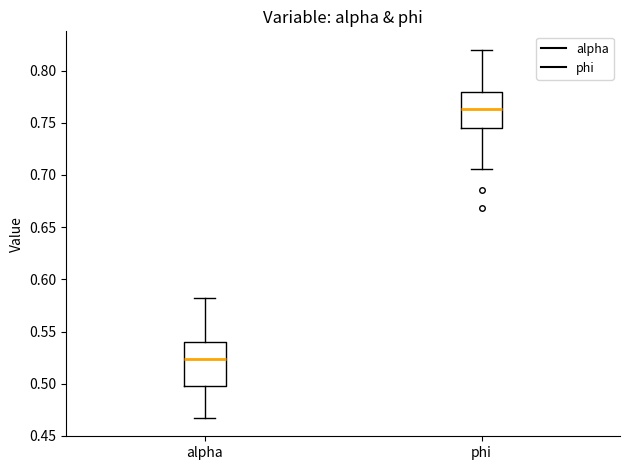

Reading left to right, read every box against the y-axis: the position of its median line, the range the box covers, and the ends of its whiskers. The values are not printed on the chart, so give them approximately, as read against the axis.

alpha: median 0.525, box 0.500 to 0.540, whiskers 0.465 to 0.580
phi: median 0.765, box 0.745 to 0.780, whiskers 0.705 to 0.820